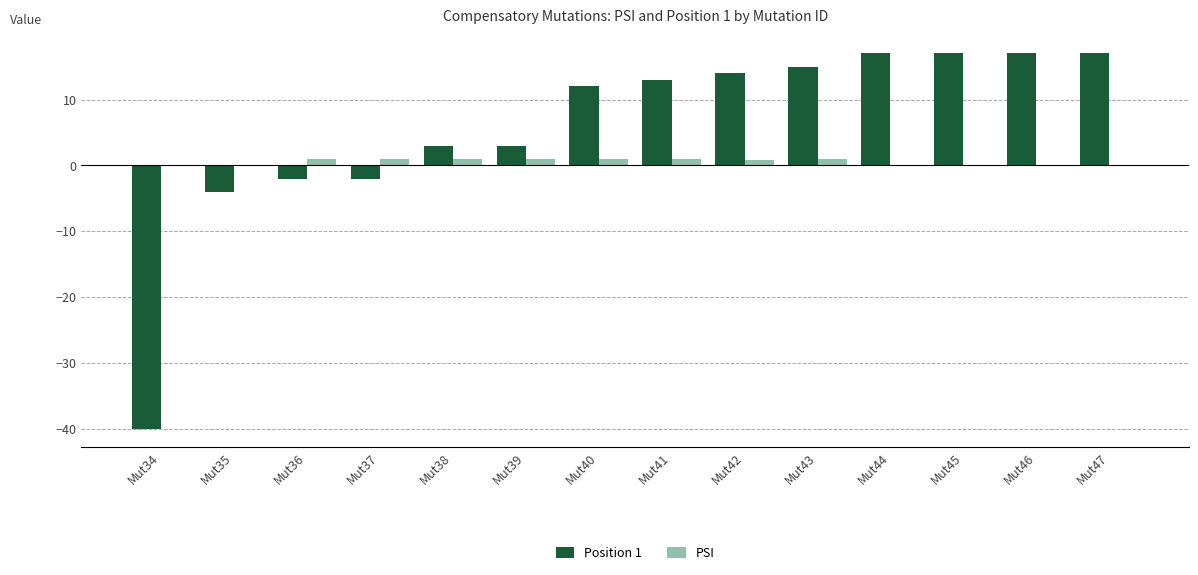

Is the value of Position 1 at Mut34 greater than the value of PSI at Mut35?

No